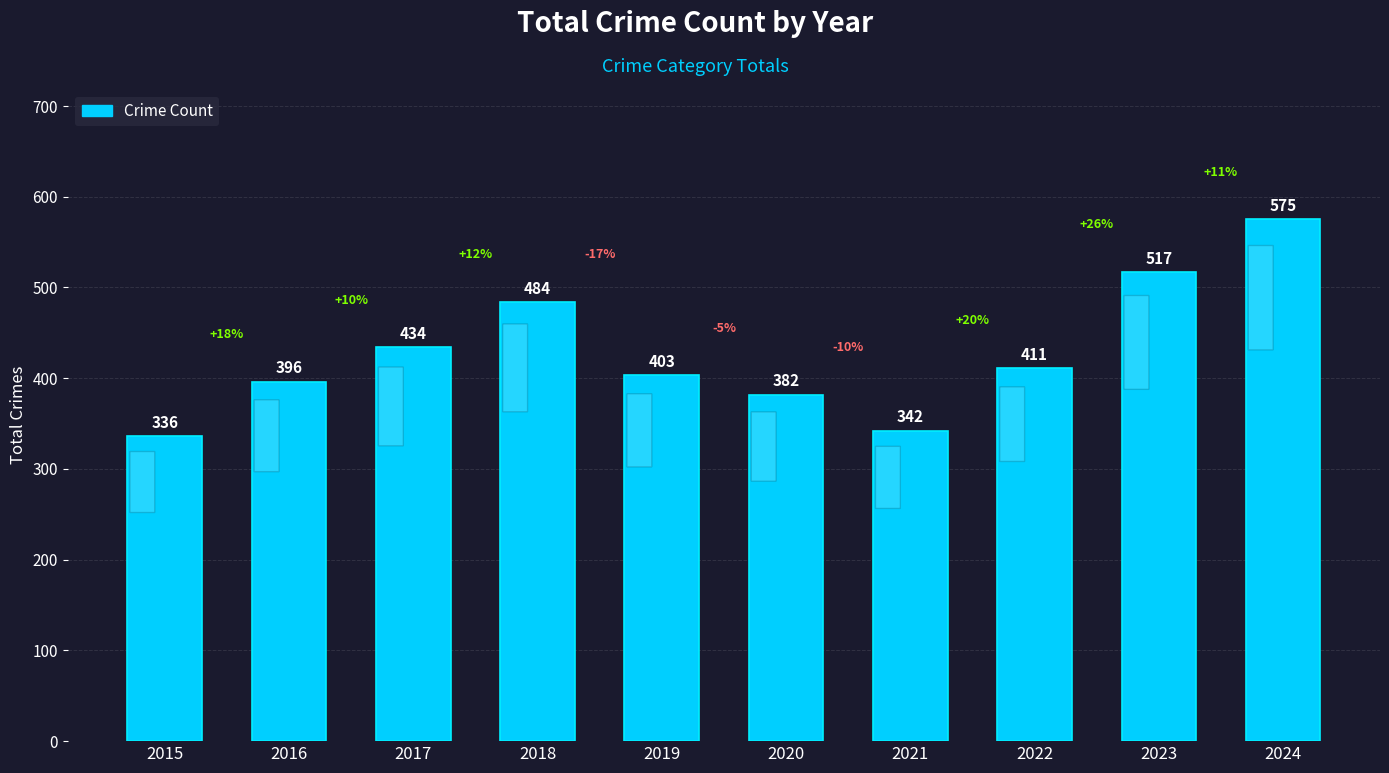

At which label does the data first exceed 411?

2017